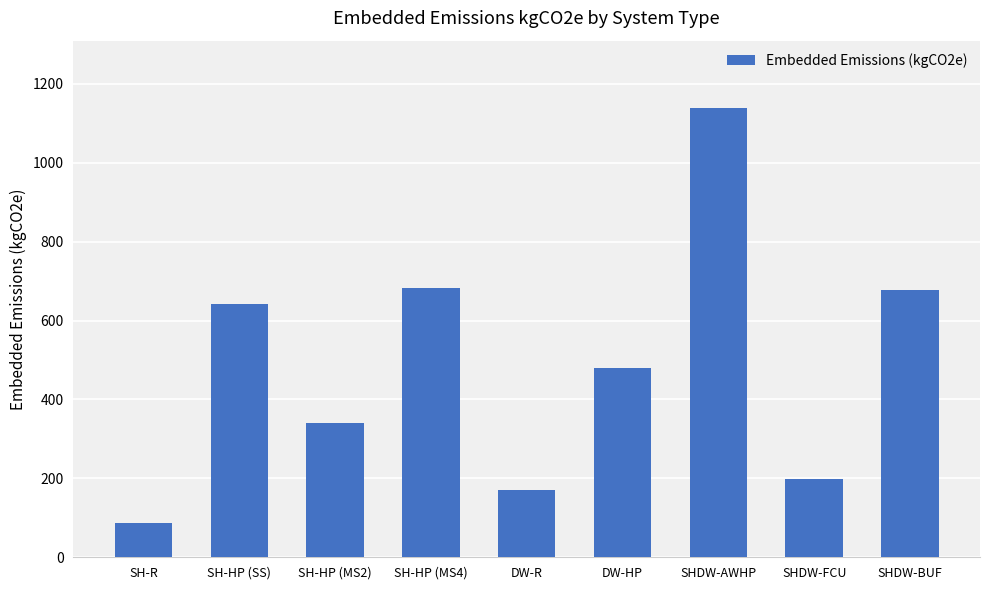

Is it true that the value at SH-HP (MS2) is 182.1?

False